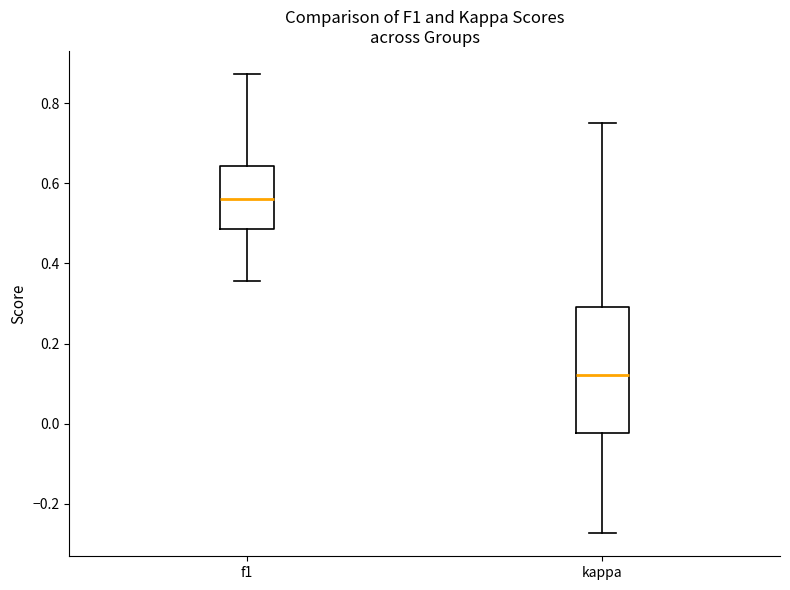

Which box's median line is the highest?

f1